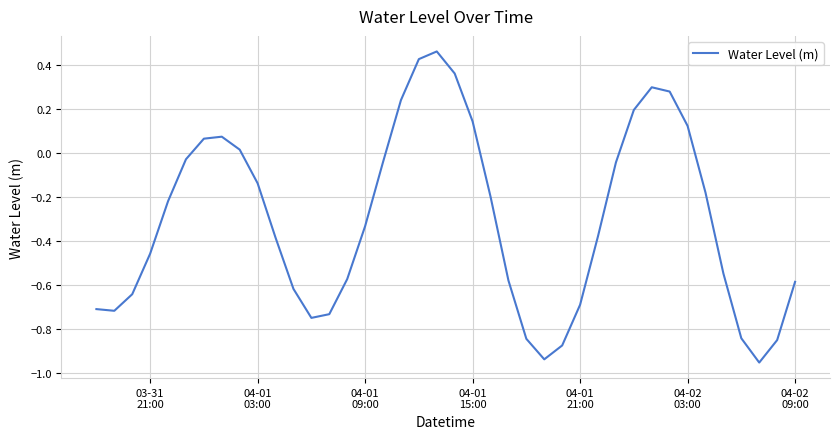

What is the difference between the maximum and minimum values?

1.4